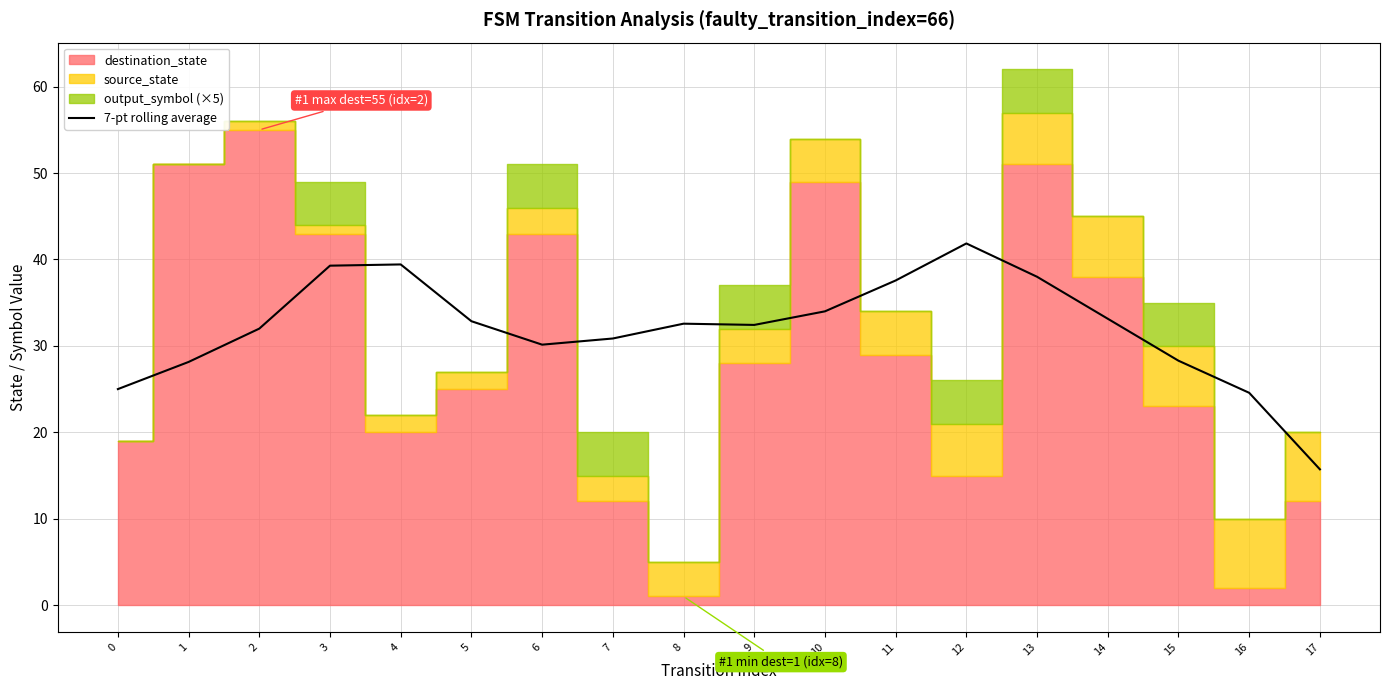

What is the average value?

32.0